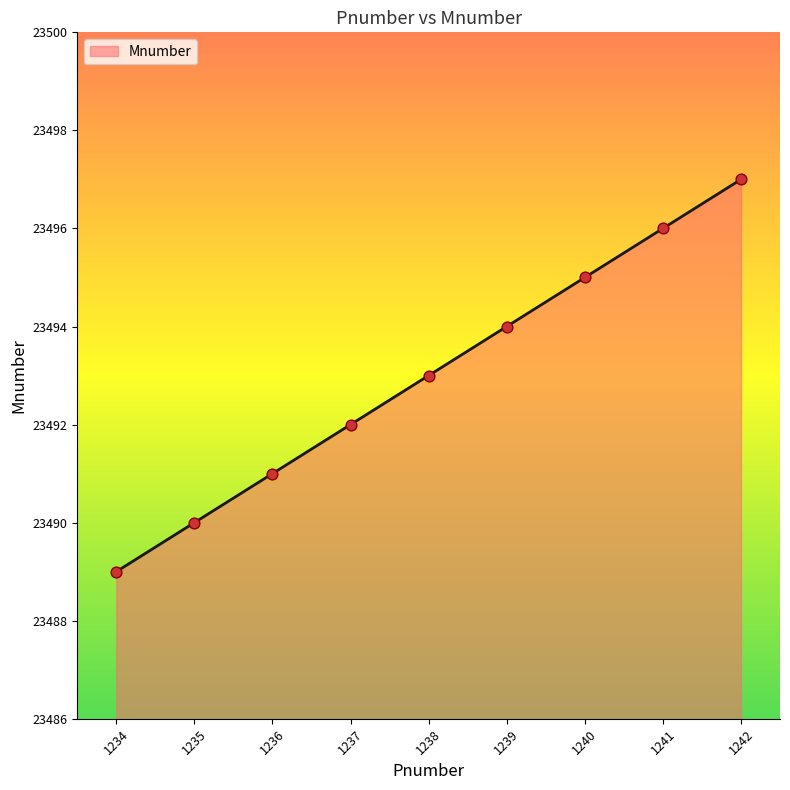

What is the ratio of the value at 1237 to the value at 1234?

1.0